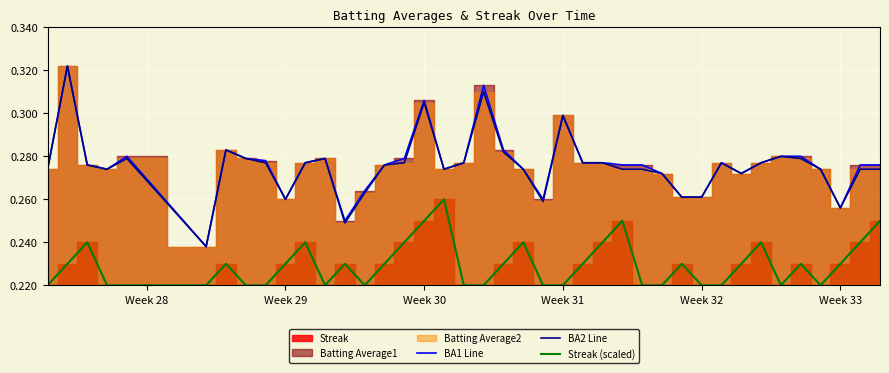

True or false: Streak (scaled) and BA2 Line intersect in this chart.

False